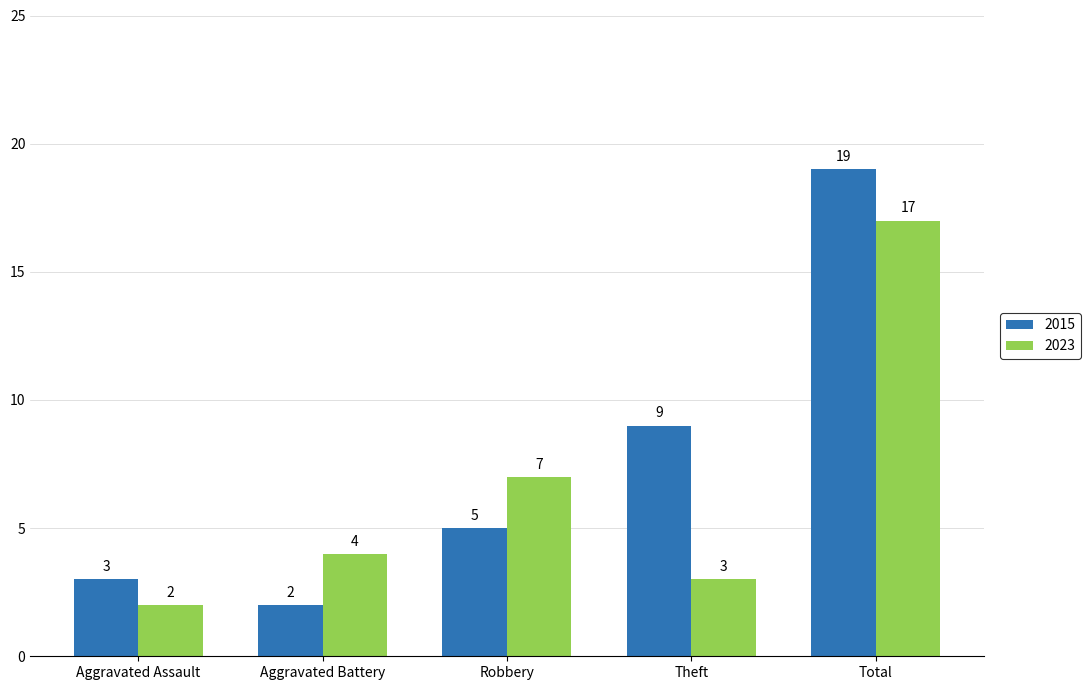

What is the sum of all 2023 values?

33